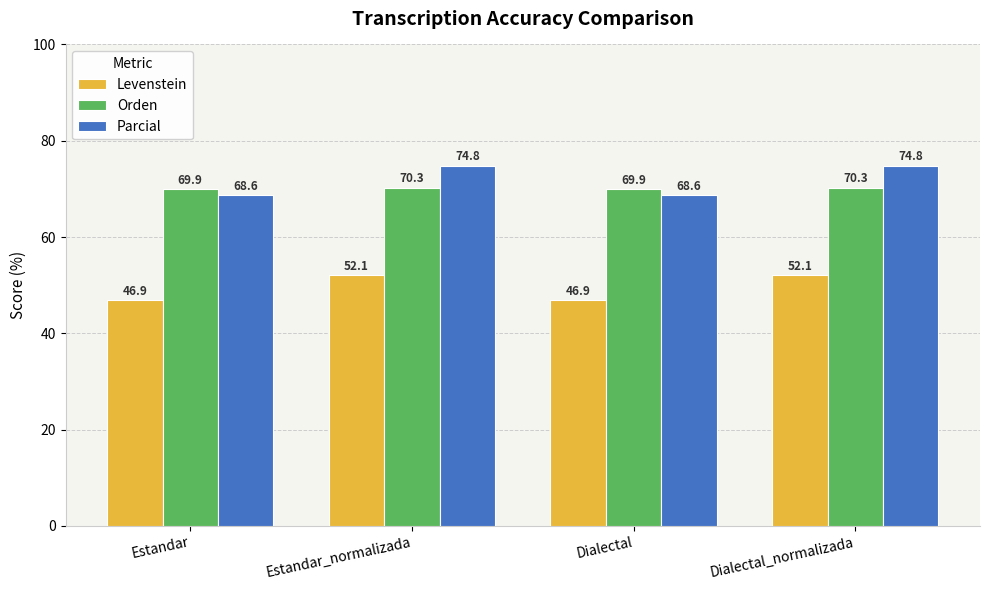

How many bars are there in each group?

3